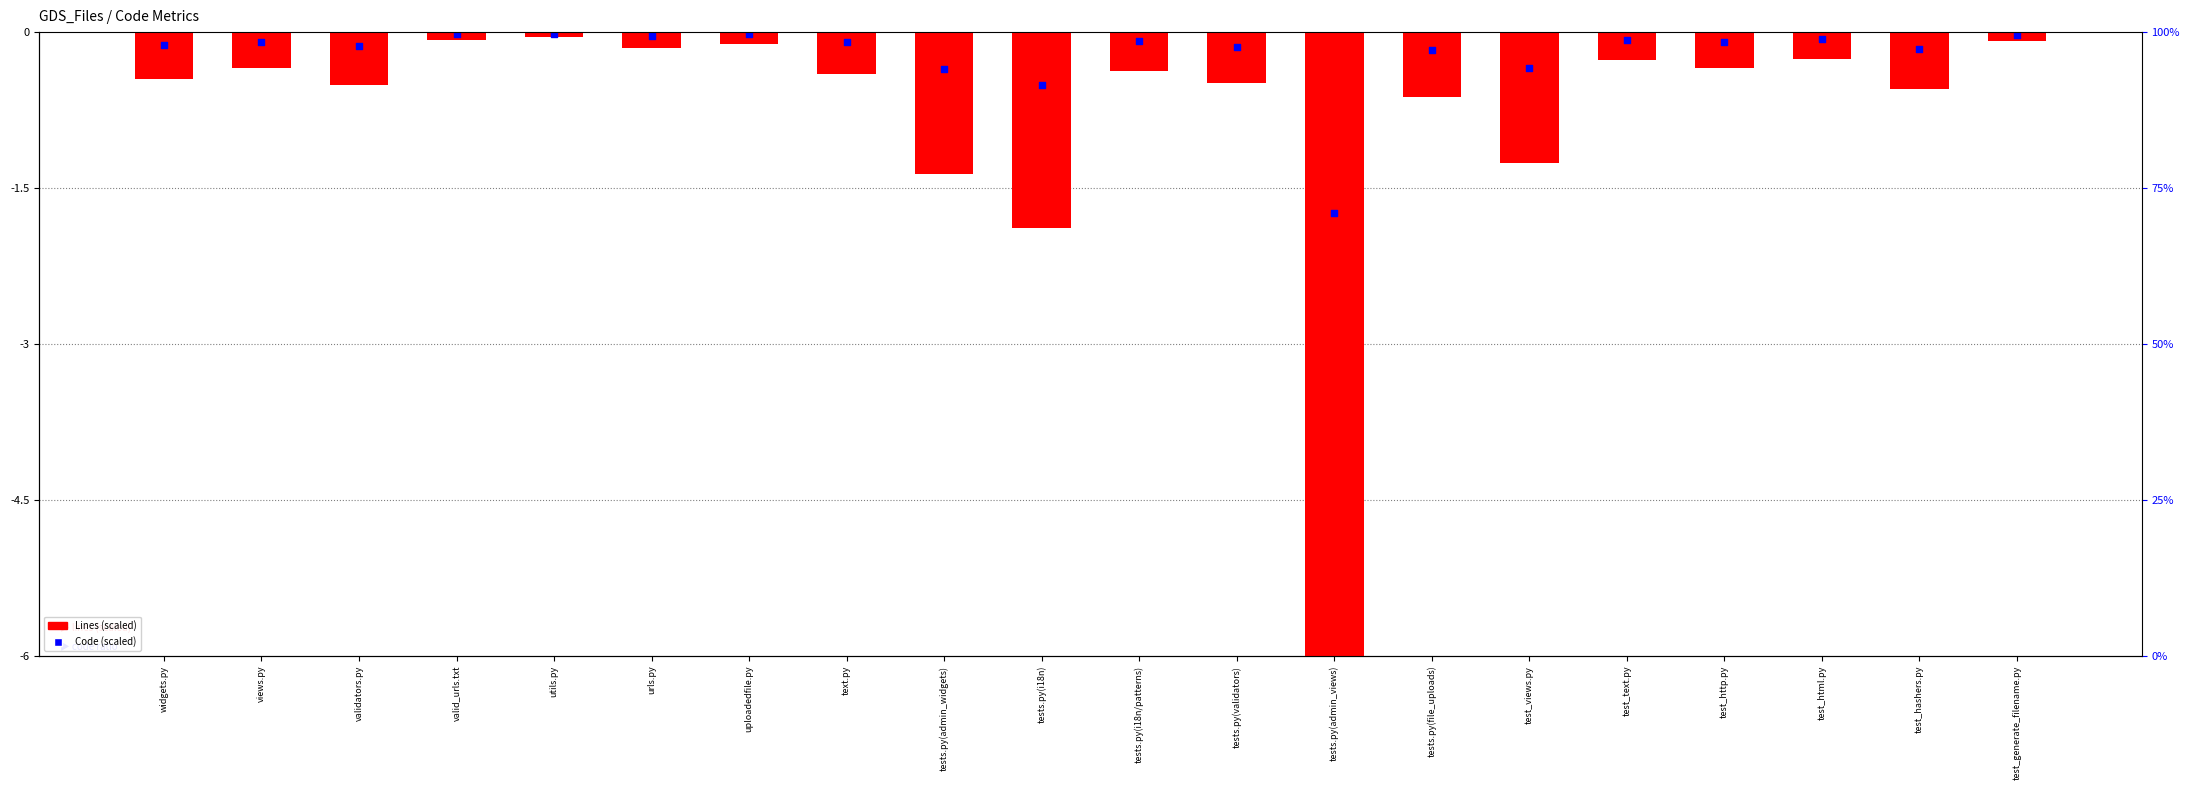

Which series has the largest total across all categories?

Code (scaled)